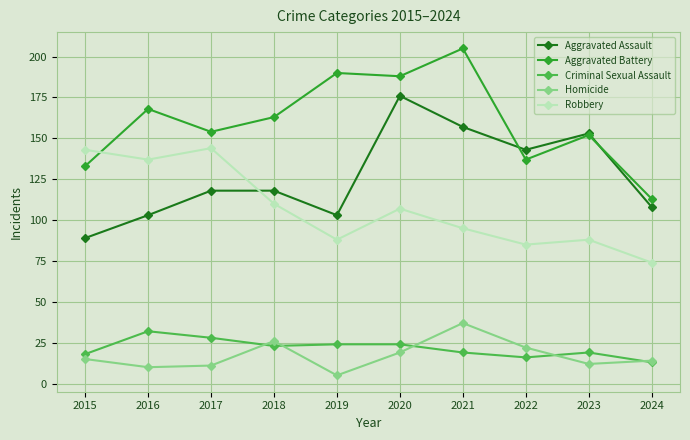

How many distinct data groups are displayed?

5